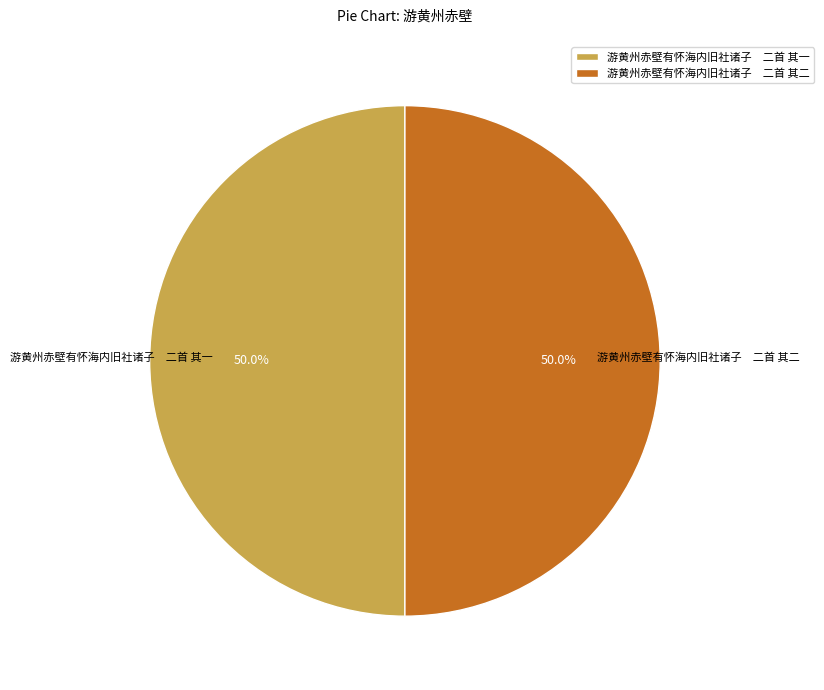

How many slices are in this pie chart?

2